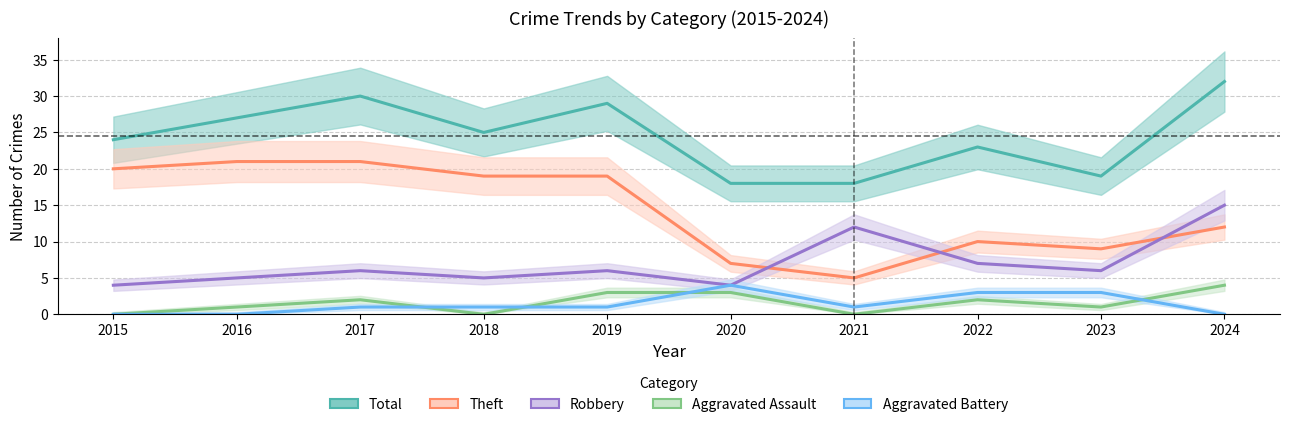

Reading left to right, extract all data points from this chart.

Total: 2015=24	2016=27	2017=30	2018=25	2019=29	2020=18	2021=18	2022=23	2023=19	2024=32
Theft: 2015=20	2016=21	2017=21	2018=19	2019=19	2020=7	2021=5	2022=10	2023=9	2024=12
Robbery: 2015=4	2016=5	2017=6	2018=5	2019=6	2020=4	2021=12	2022=7	2023=6	2024=15
Aggravated Assault: 2015=0	2016=1	2017=2	2018=0	2019=3	2020=3	2021=0	2022=2	2023=1	2024=4
Aggravated Battery: 2015=0	2016=0	2017=1	2018=1	2019=1	2020=4	2021=1	2022=3	2023=3	2024=0